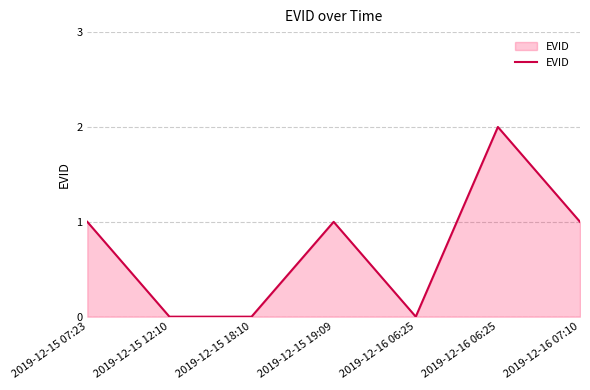

At which category does the data reach its first local peak?

2019-12-15 19:09